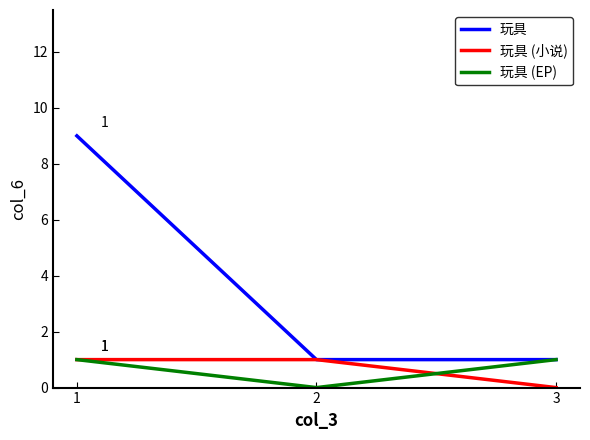

Reading left to right, what are all the values shown in this chart?

玩具: 1=9	2=1	3=1
玩具 (小说): 1=1	2=1	3=0
玩具 (EP): 1=1	2=0	3=1